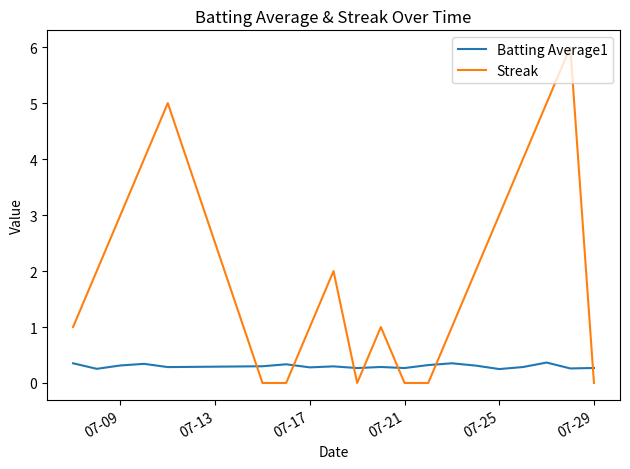

What is the difference between the maximum and minimum values in the Streak series?

6.0